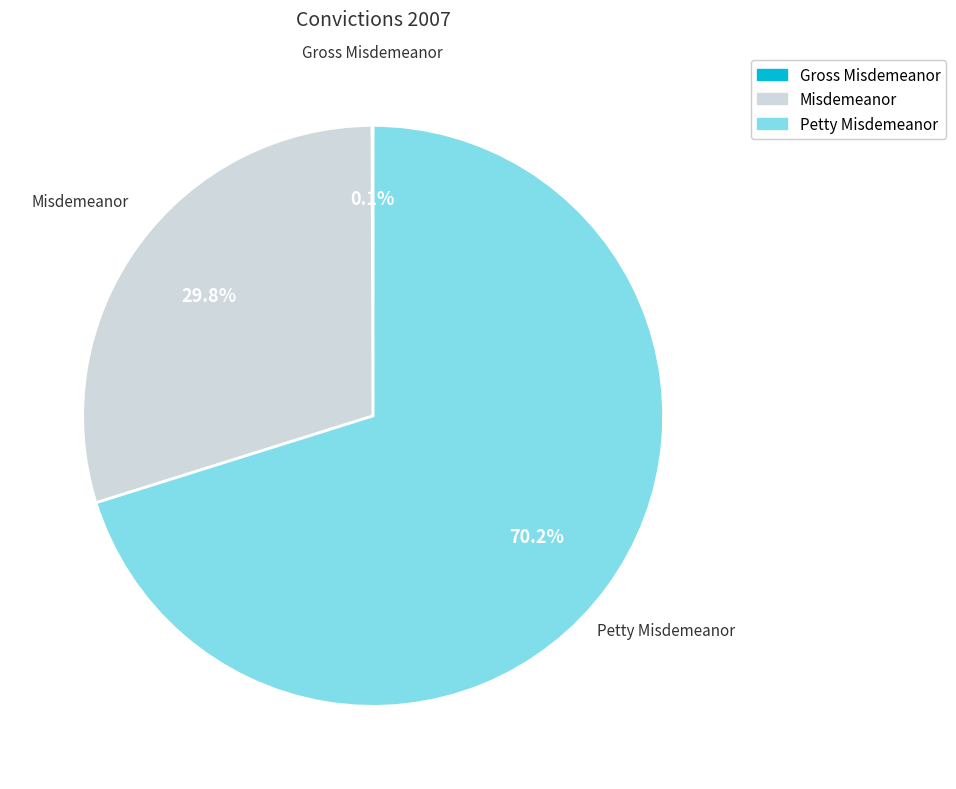

Is there a majority slice in this chart?

Yes